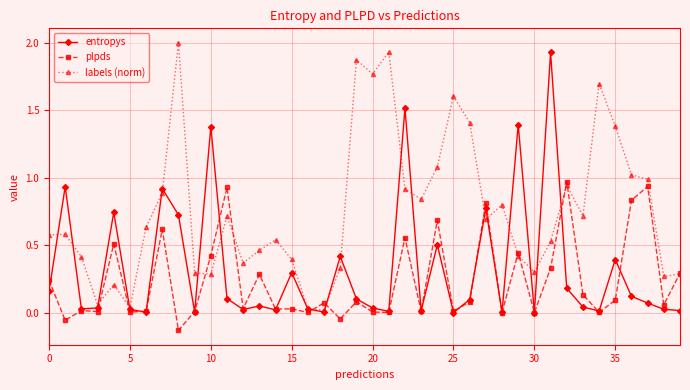

True or false: entropys has more than 2 points higher than both neighbors.

True